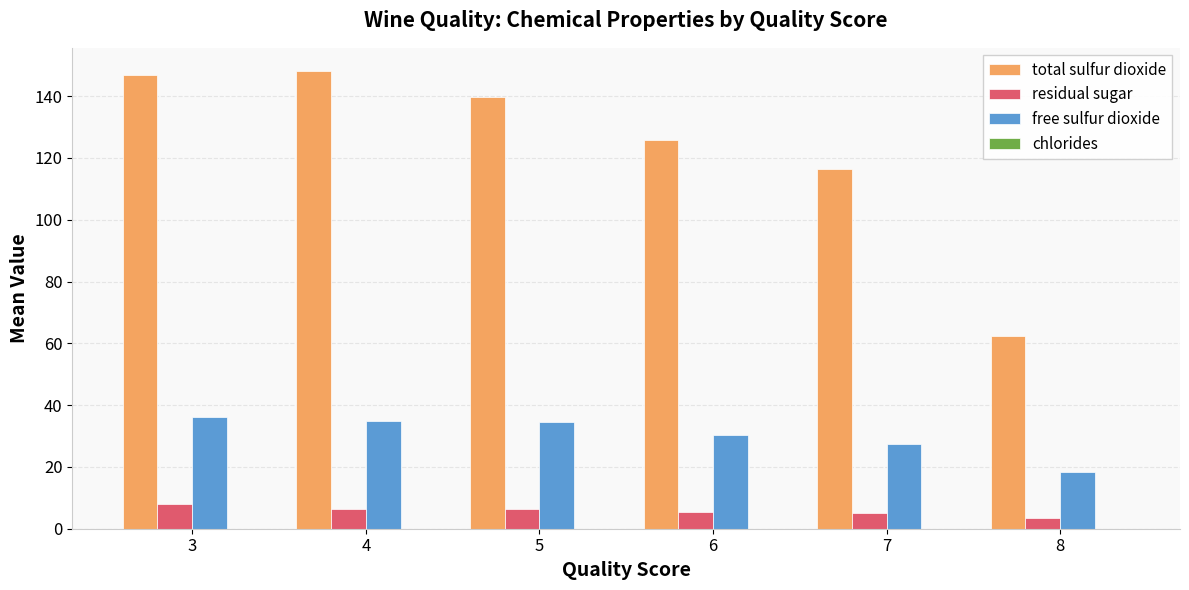

Which series has the largest total across all categories?

total sulfur dioxide